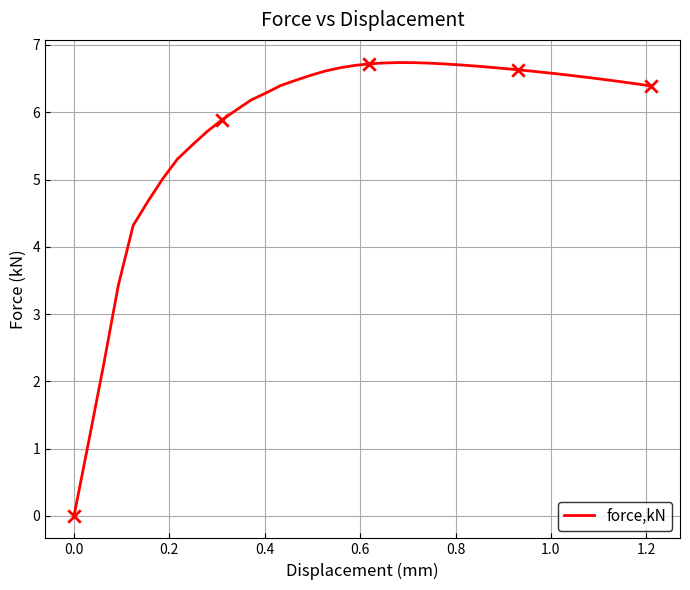

What is the maximum value shown in the chart?

6.7